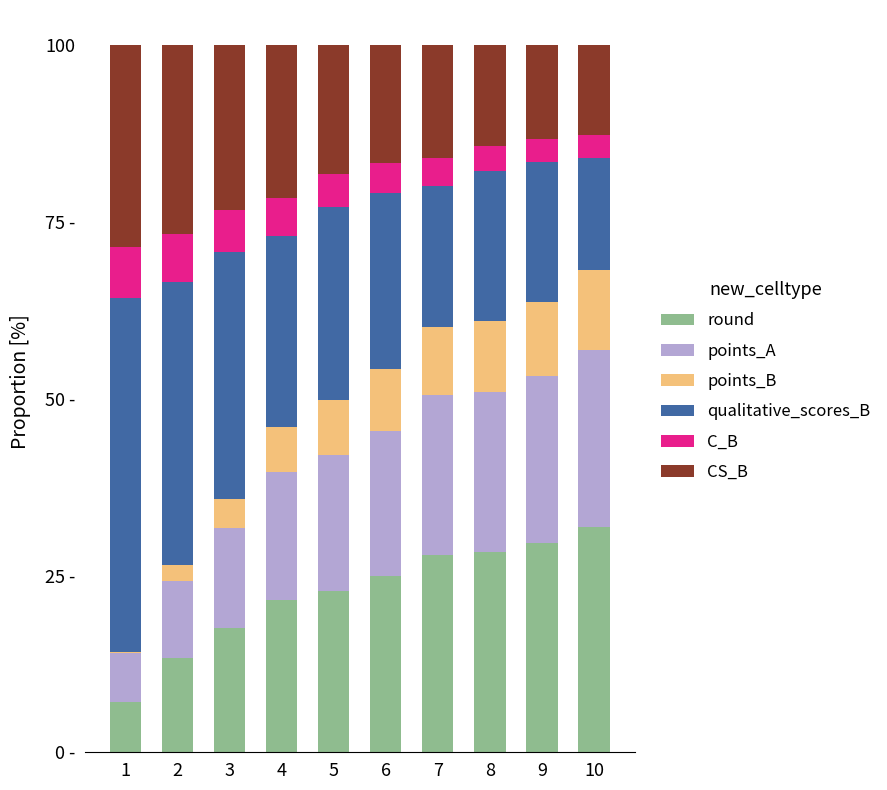

Are the bars grouped side by side (vs. stacked)?

No